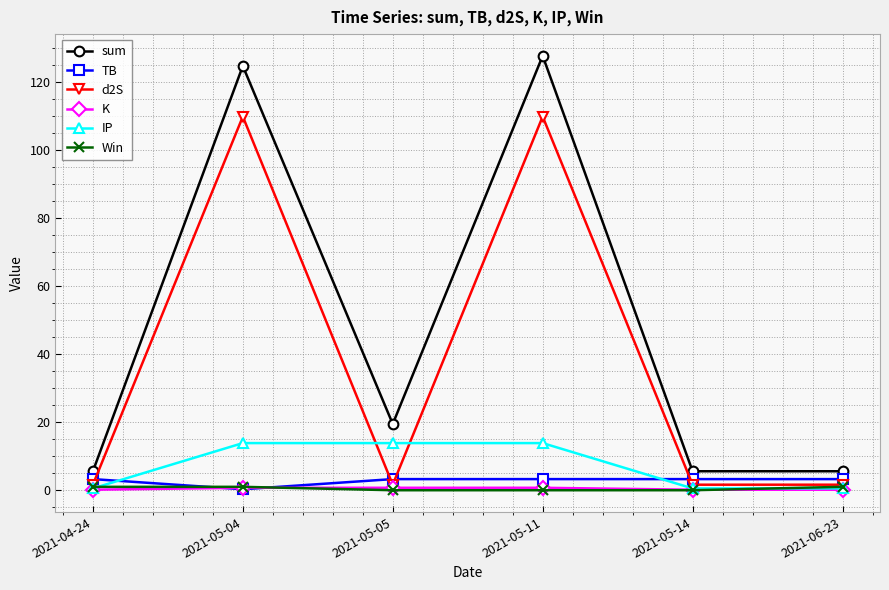

How many data points in IP are above 13?

3